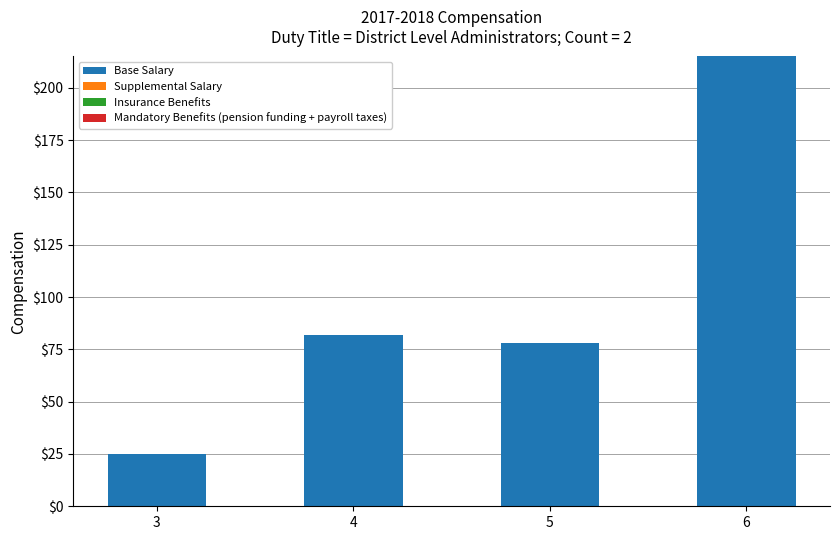

Which label corresponds to the largest value in the chart?

6